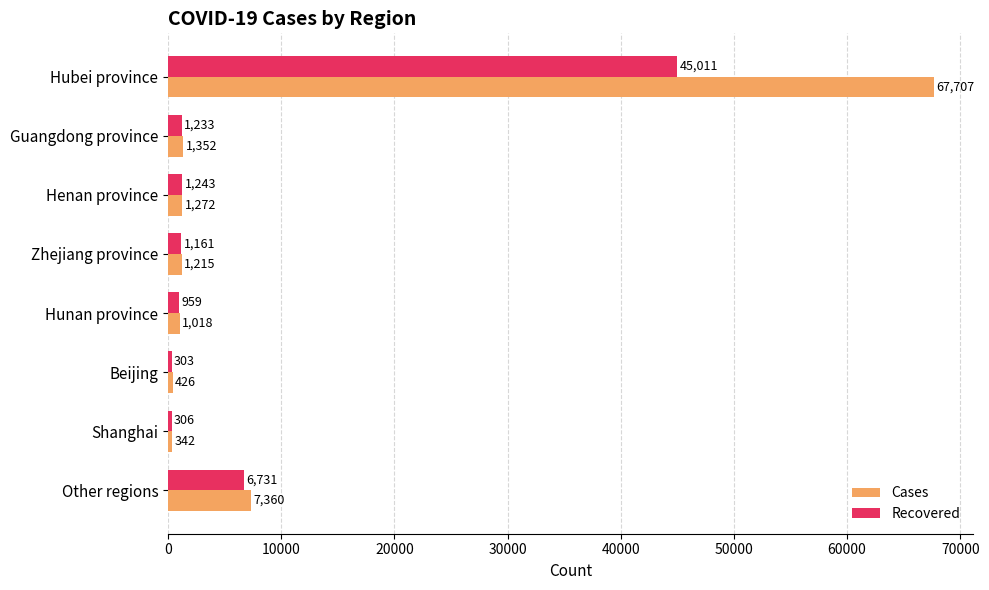

The value of Recovered at Other regions is 6731. True or false?

True